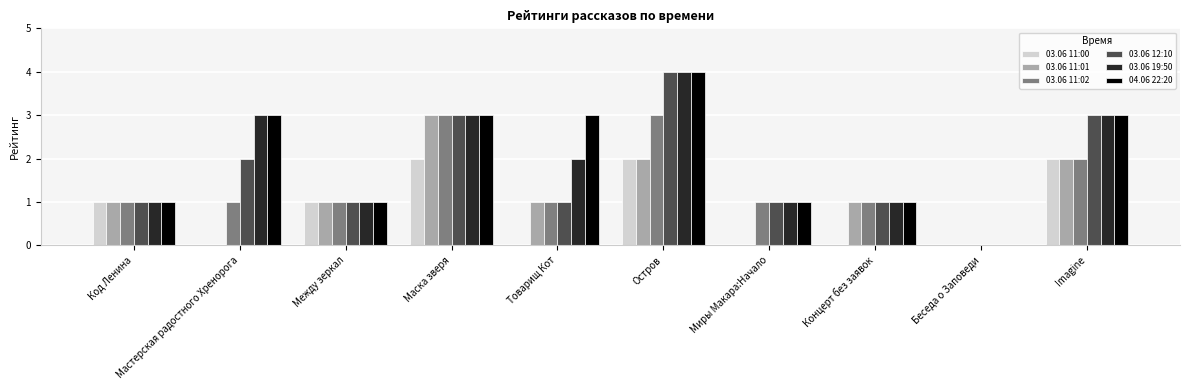

What is the sum of all 03.06 19:50 values?

19